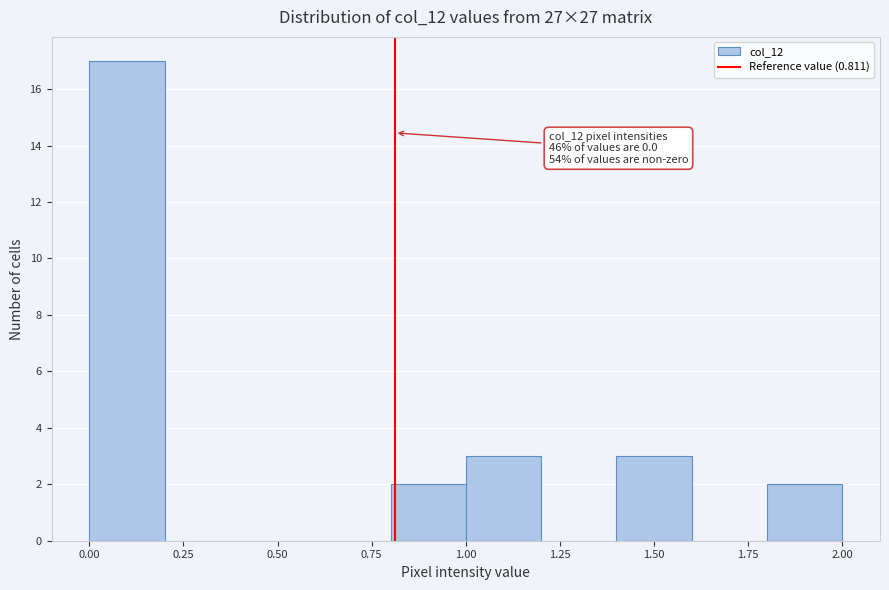

Over which range of the x-axis is the bar tallest?

0.0 to 0.2